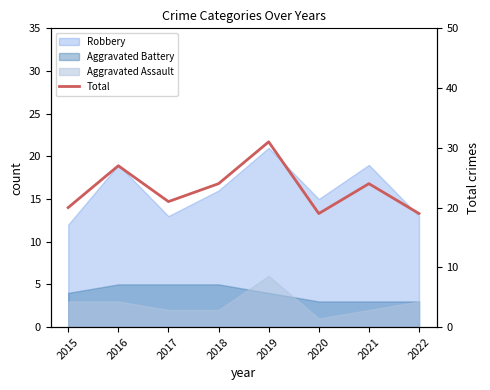

The value at 2020 is 34. True or false?

False